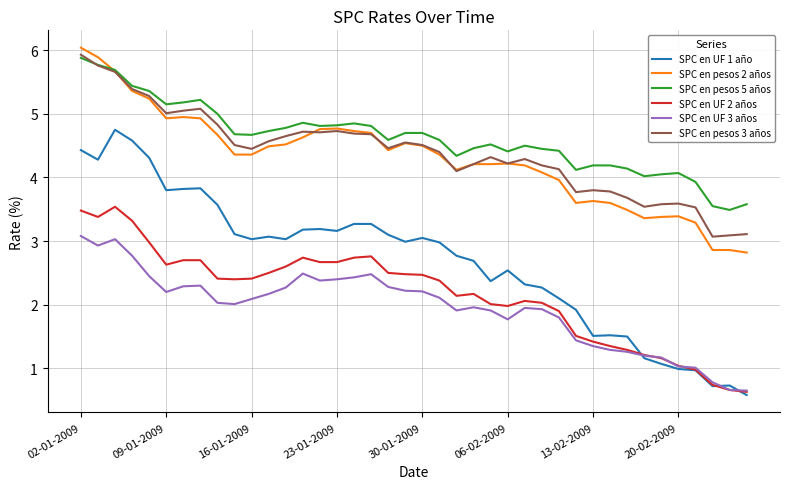

True or false: SPC en pesos 5 años and SPC en UF 3 años cross at least once.

False